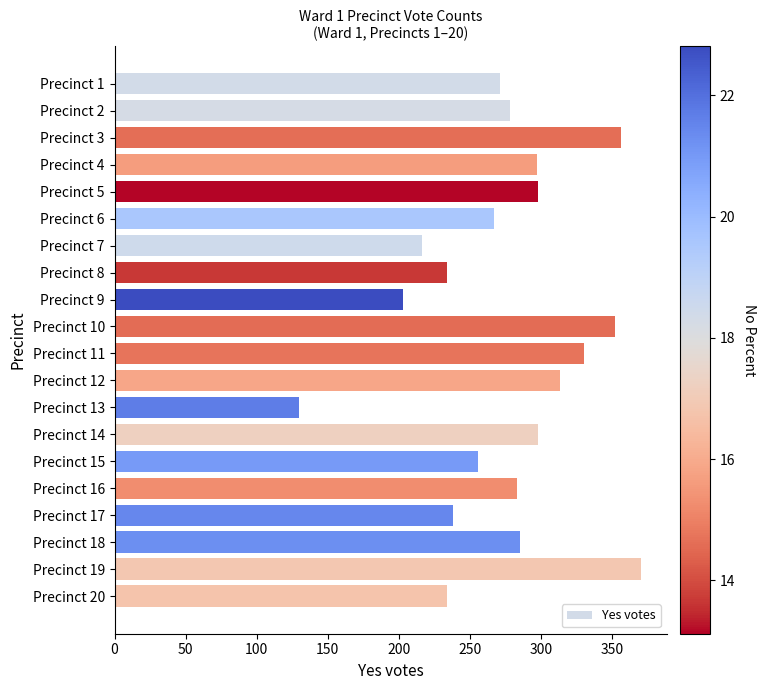

What is the value of the 8th bar from the top?

234